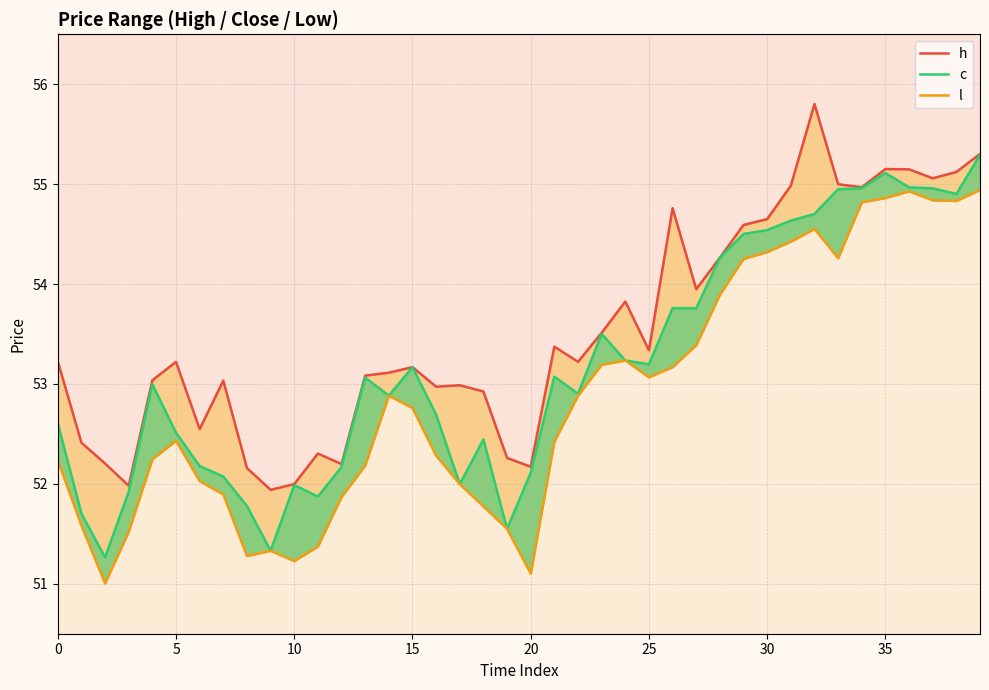

In c, how many points are lower than both neighbors (excluding endpoints)?

9